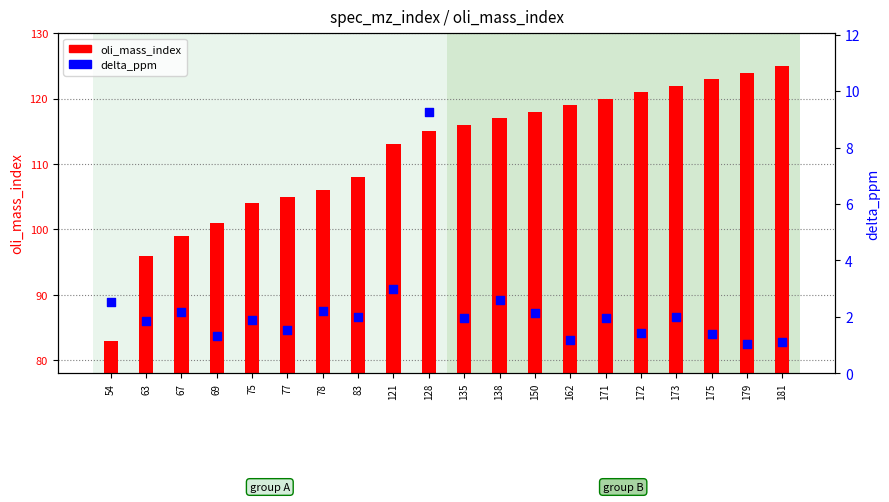

Which series has the widest spread of Y values?

oli_mass_index